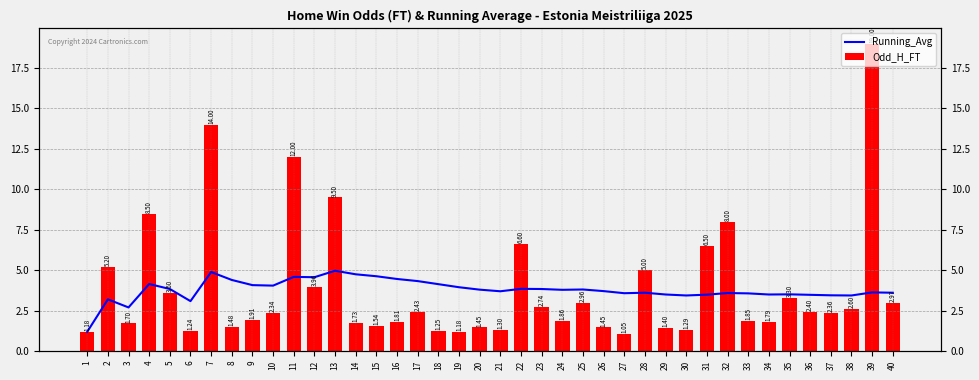

How many groups of bars are there?

40